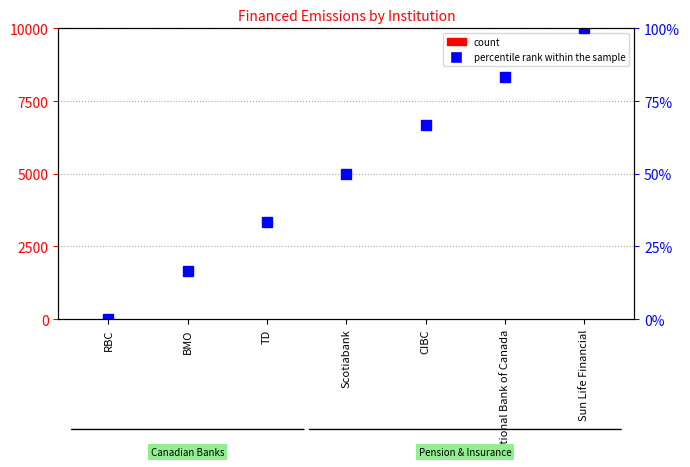

Reading left to right, list all the values displayed in this chart.

count: 0.0	0.0	0.0	0.0	0.0	0.0	0.0
percentile rank within the sample: 0.0	16.7	33.3	50.0	66.7	83.3	100.0